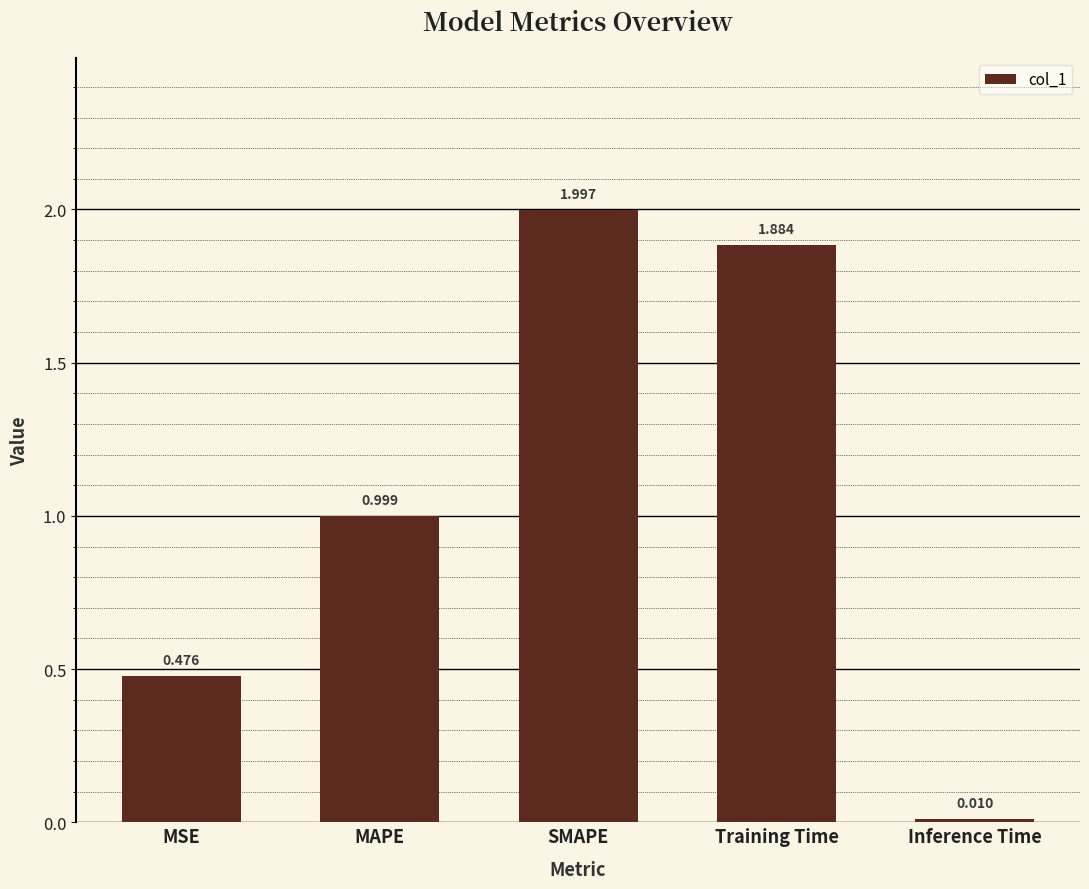

What is the label of the 4th bar from the right?

MAPE